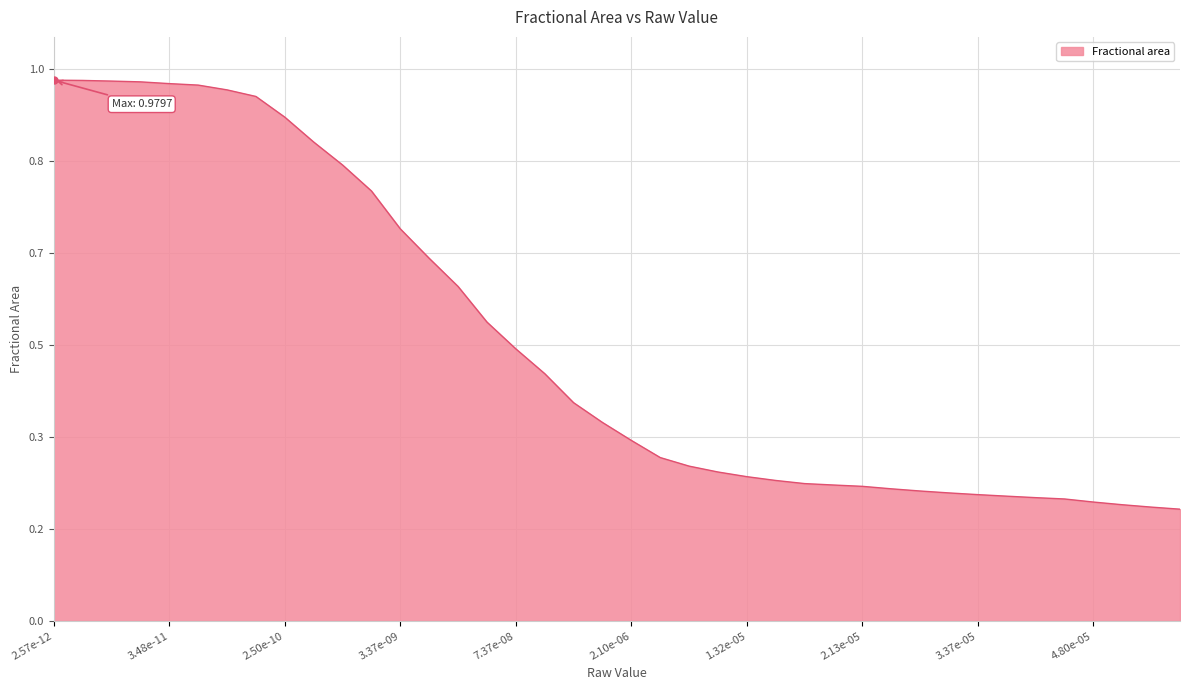

True or false: the data has more than 2 interior local peaks.

False